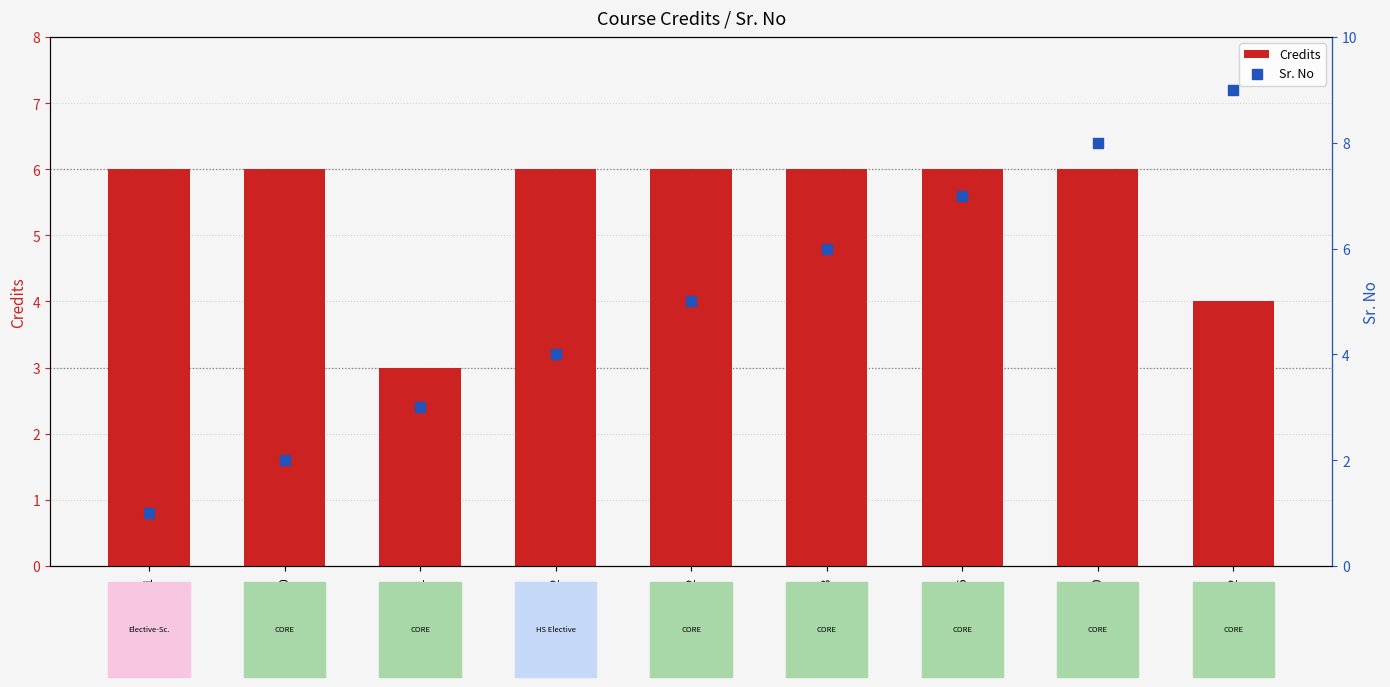

Which series has the widest spread of Y values?

Sr. No